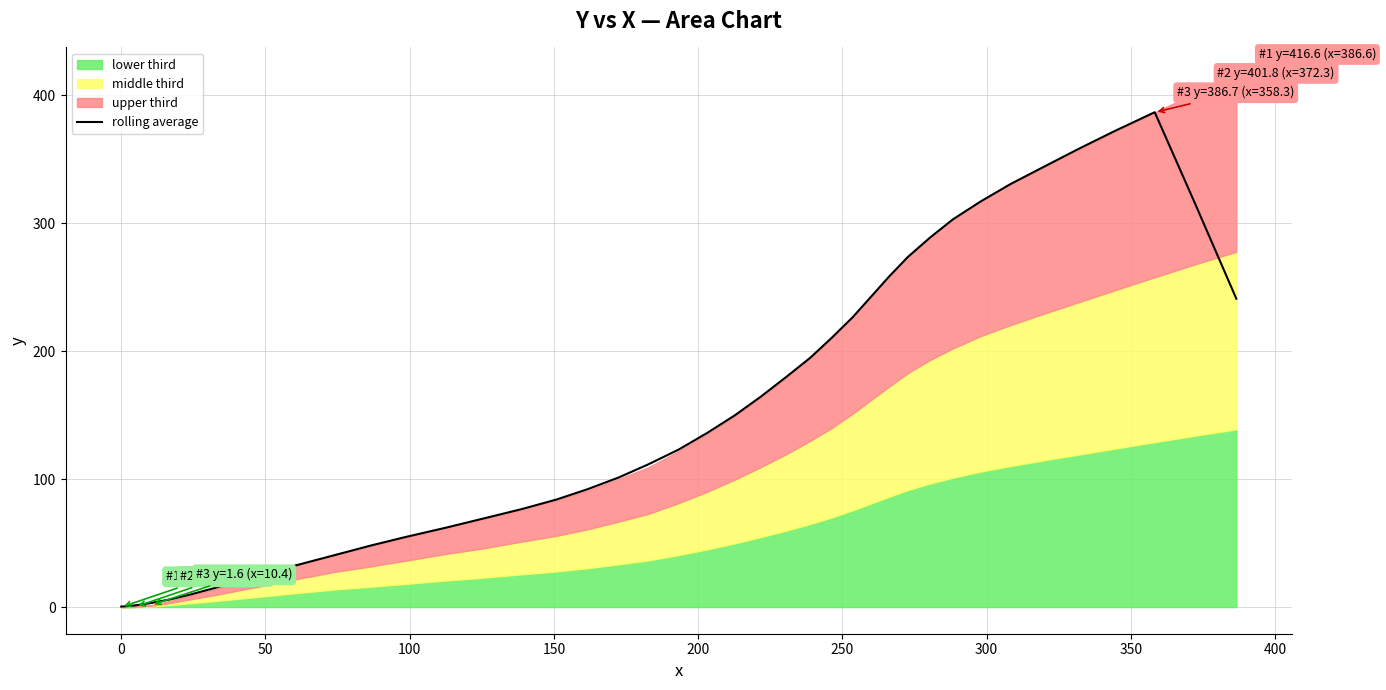

What is the maximum value for rolling average?

386.8